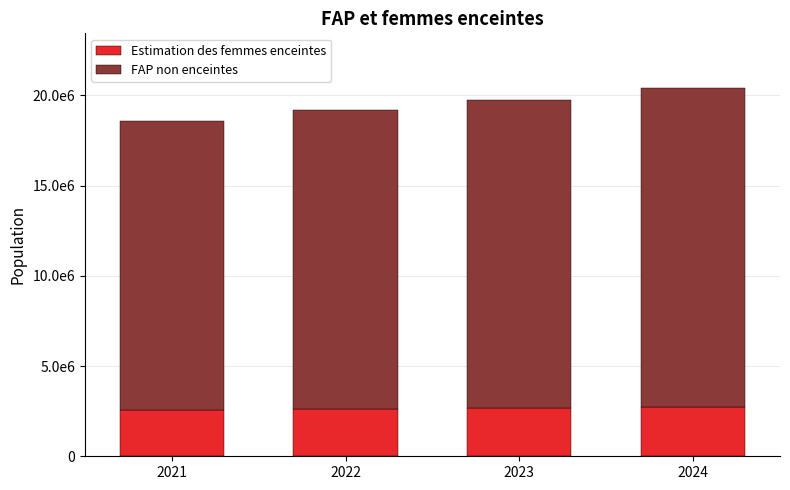

What are all the series names shown in the legend?

Estimation des femmes enceintes, FAP non enceintes